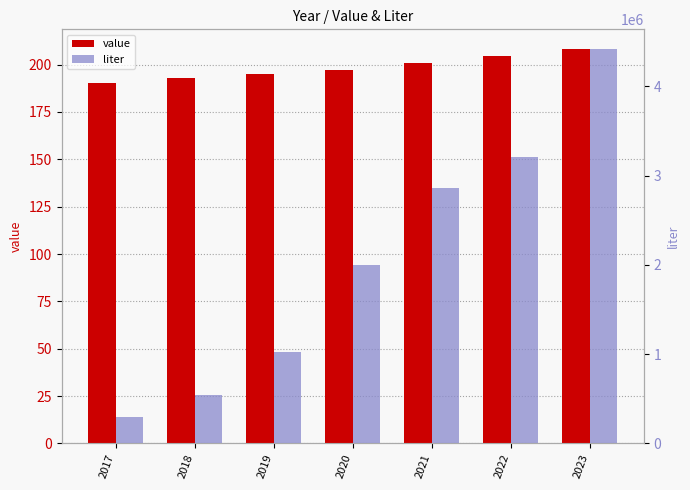

List the labels in order of value value, largest first.

2023, 2022, 2021, 2020, 2019, 2018, 2017